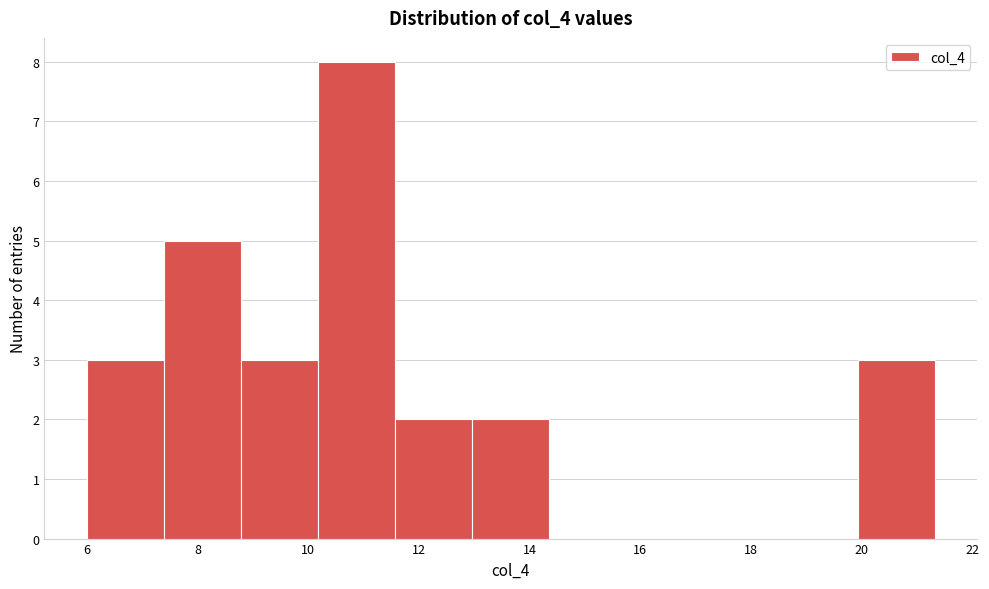

Which range on the x-axis has the tallest bar?

10.2 to 11.6